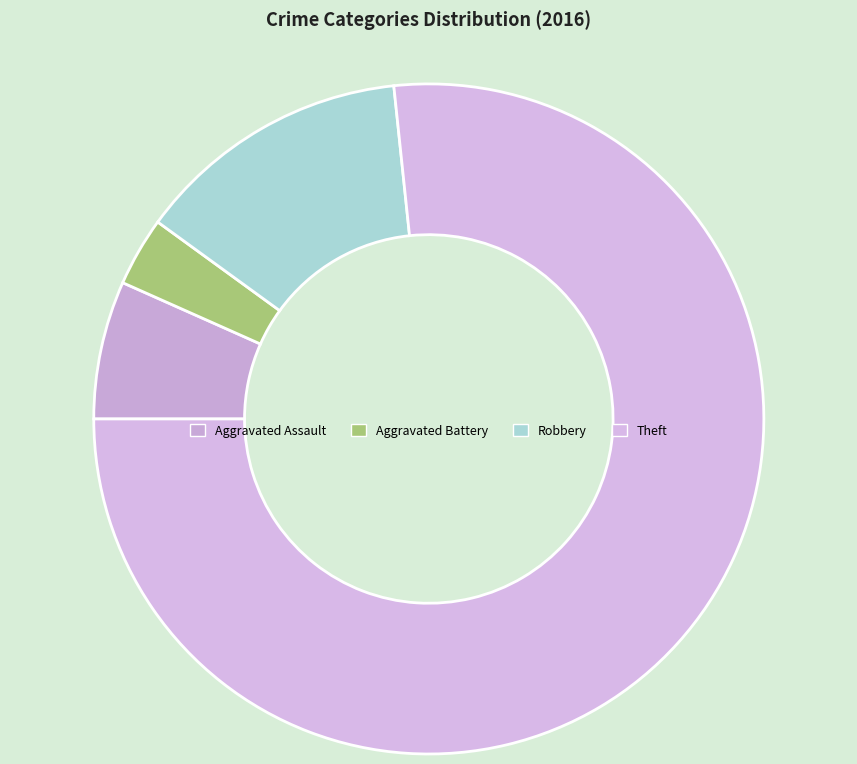

The Aggravated Assault slice represents 7% of the pie. True or false?

True